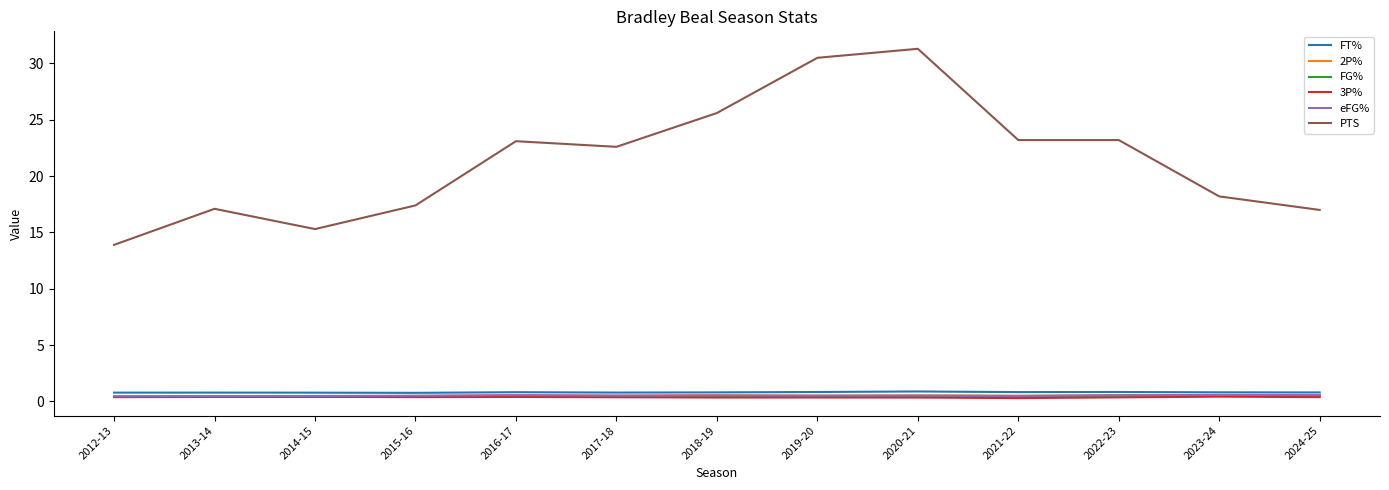

What position from the left is 2013-14?

2